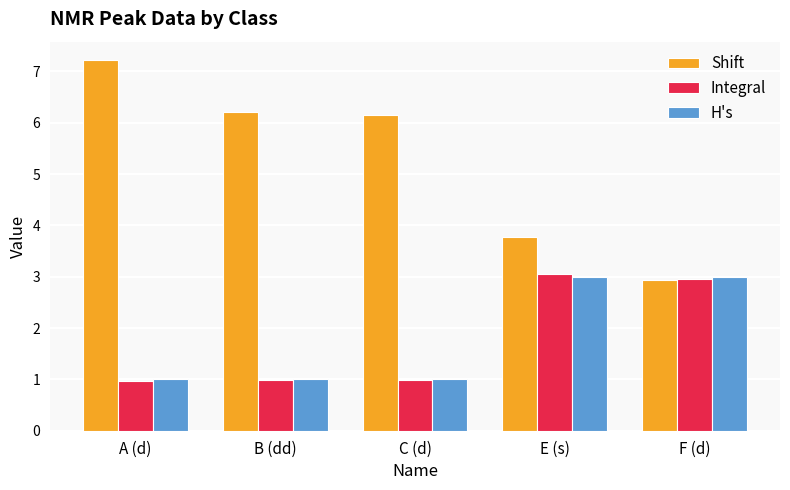

What is the spread (max minus min) of values at A (d)?

6.3